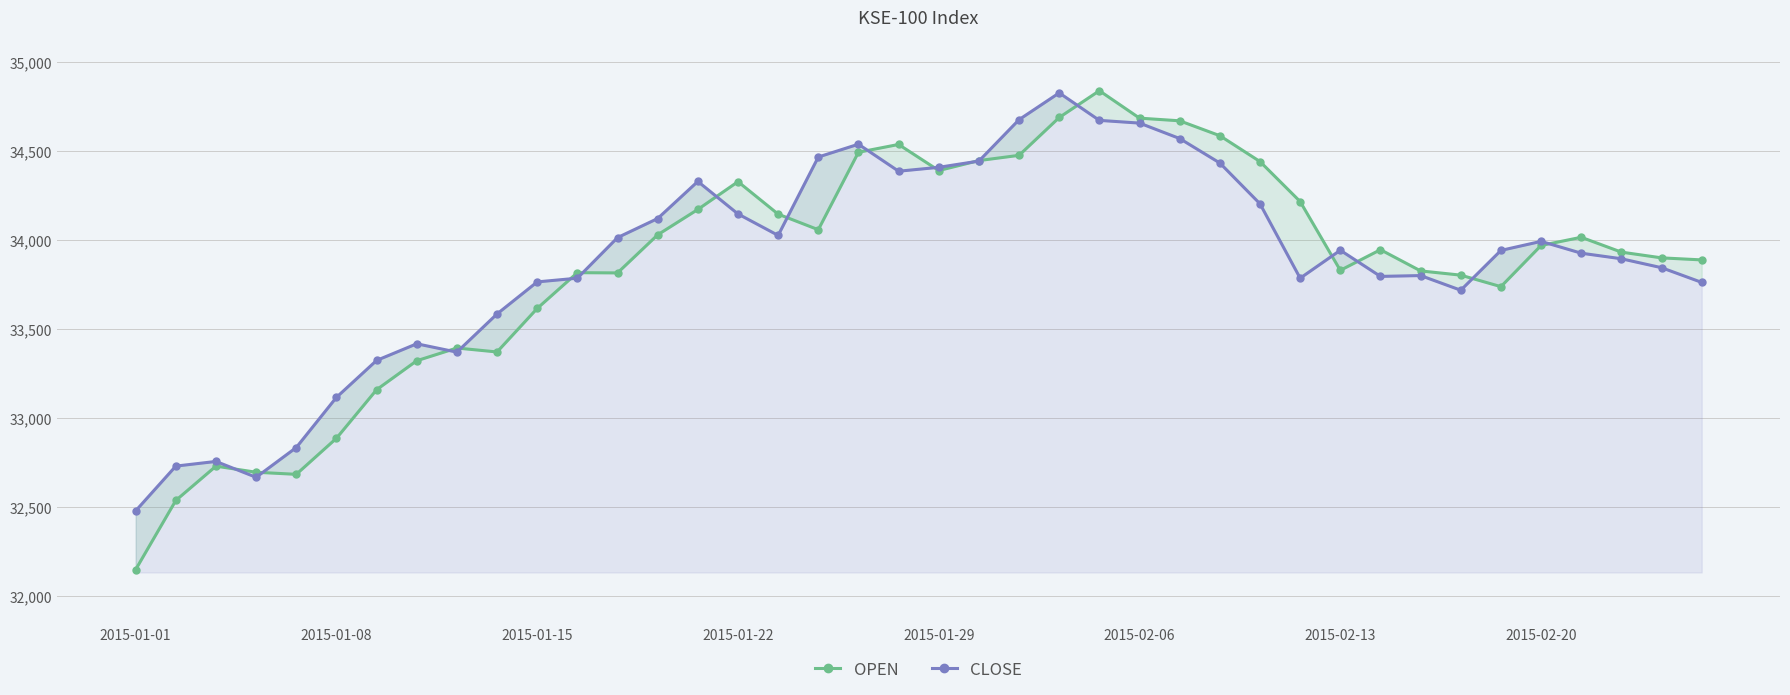

Which series has the largest total across all categories?

CLOSE